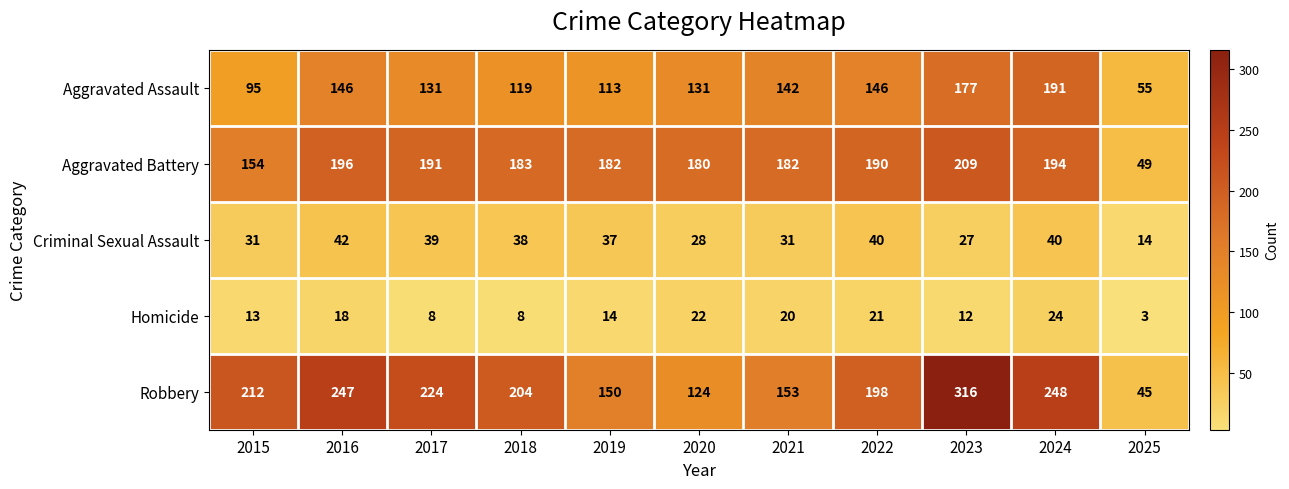

List the series in order of their peak value, highest first.

Robbery, Aggravated Battery, Aggravated Assault, Criminal Sexual Assault, Homicide